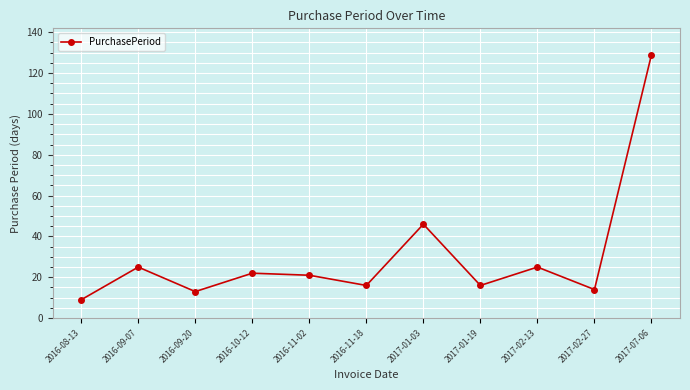

Between 2017-02-13 and 2017-01-03, which is larger?

2017-01-03